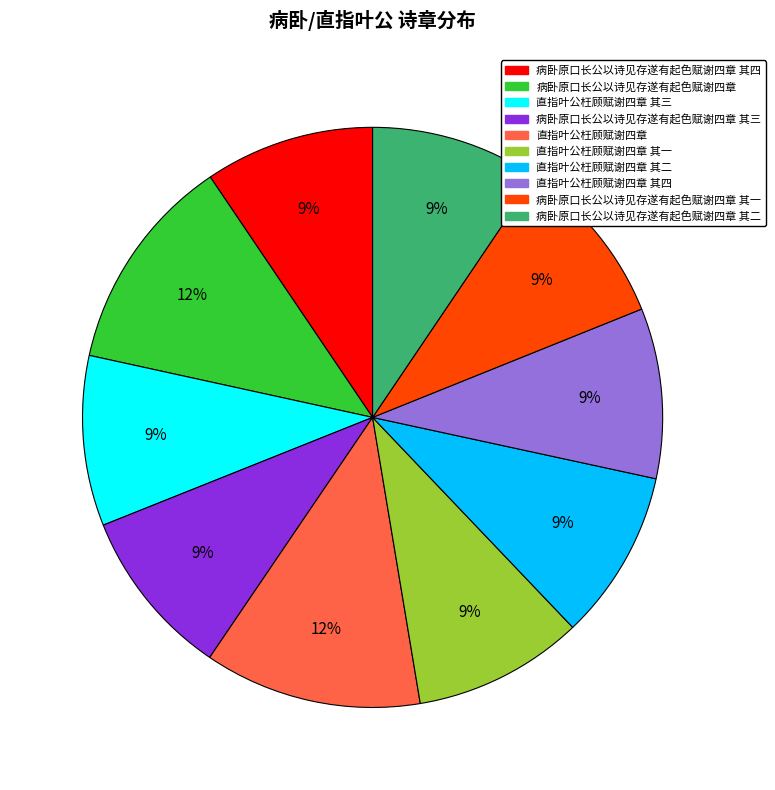

To the nearest percent, what is the difference between the 直指叶公枉顾赋谢四章 其四 and 病卧原口长公以诗见存遂有起色赋谢四章 slice percentages?

3%